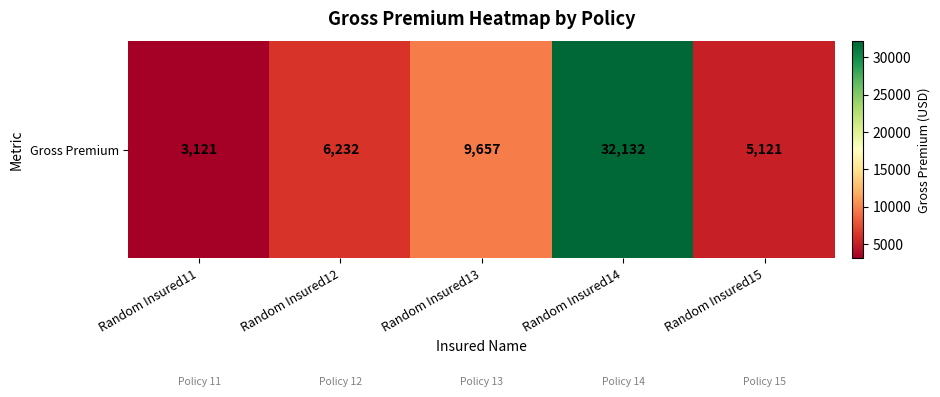

How many data points are less than 6232?

2